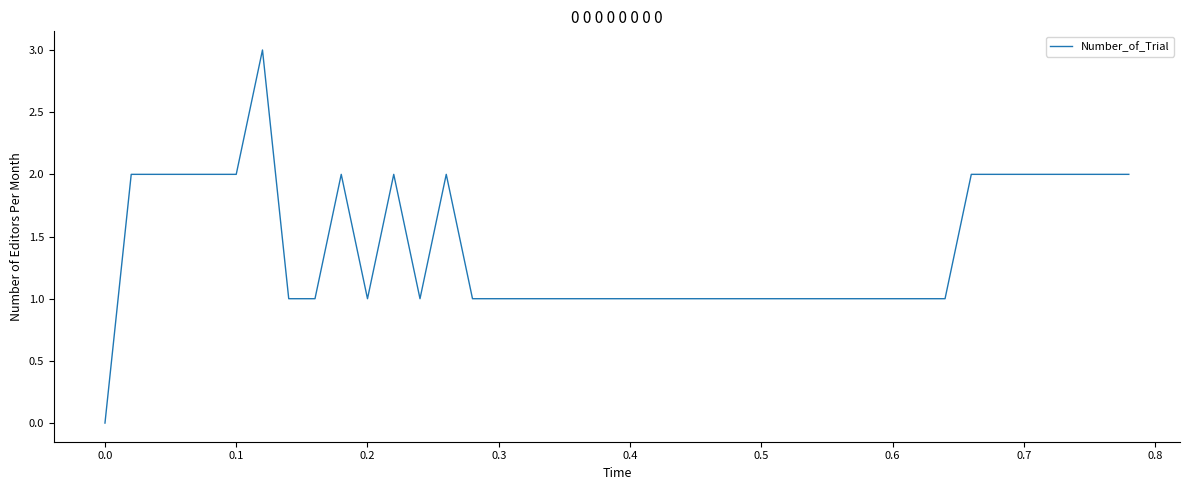

What is the maximum value shown in the chart?

3